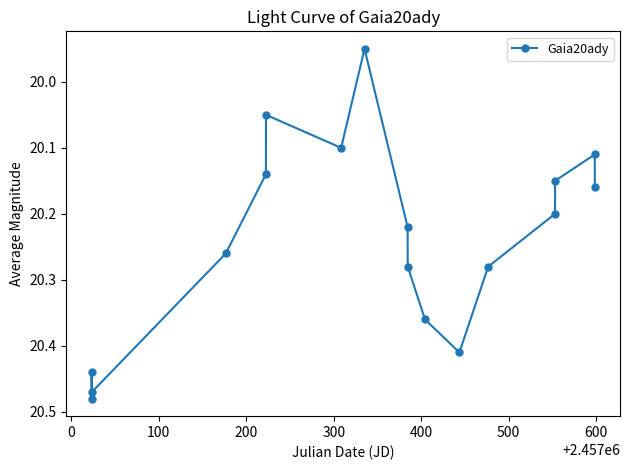

How many interior local peaks (higher than both neighbors) does the data have?

3